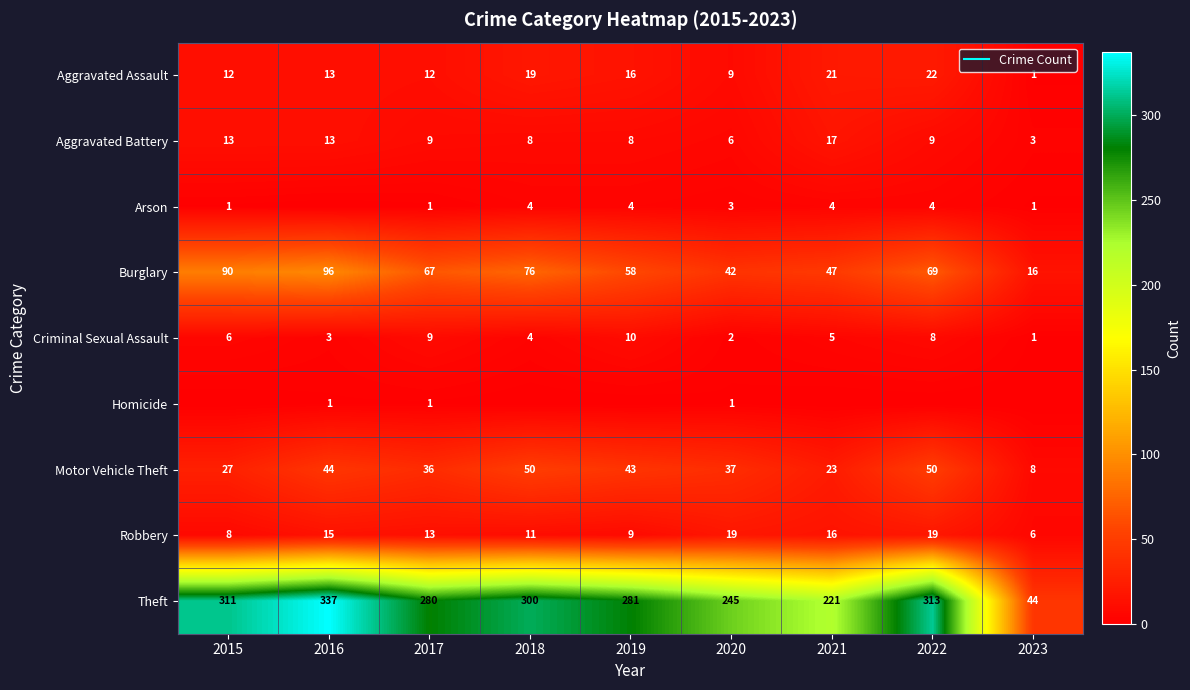

Between 2018 and 2019, which is larger?

2018